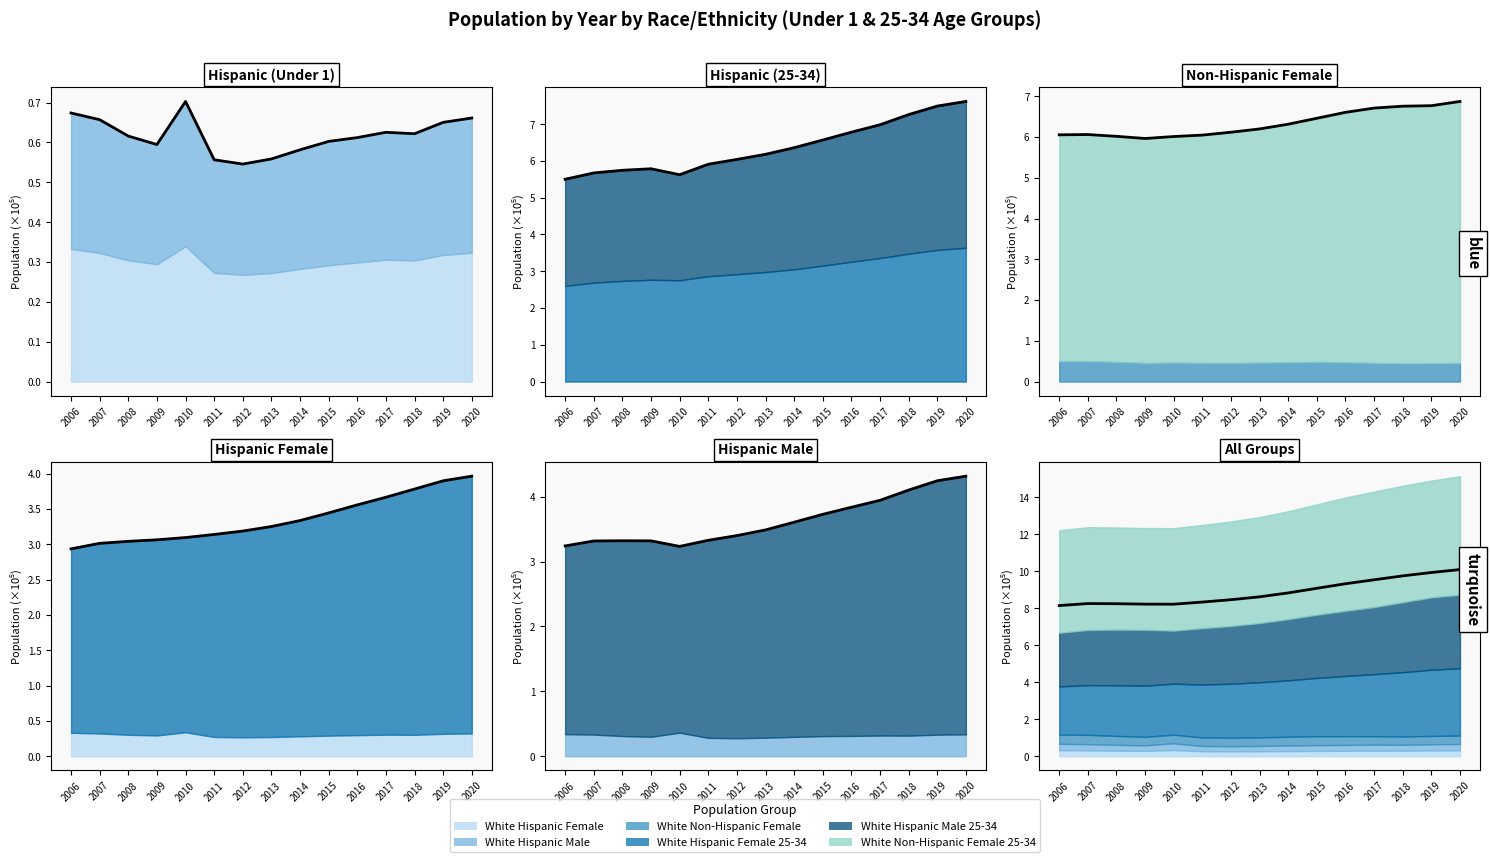

In White Hispanic Female, how many points are higher than both neighbors (excluding endpoints)?

2